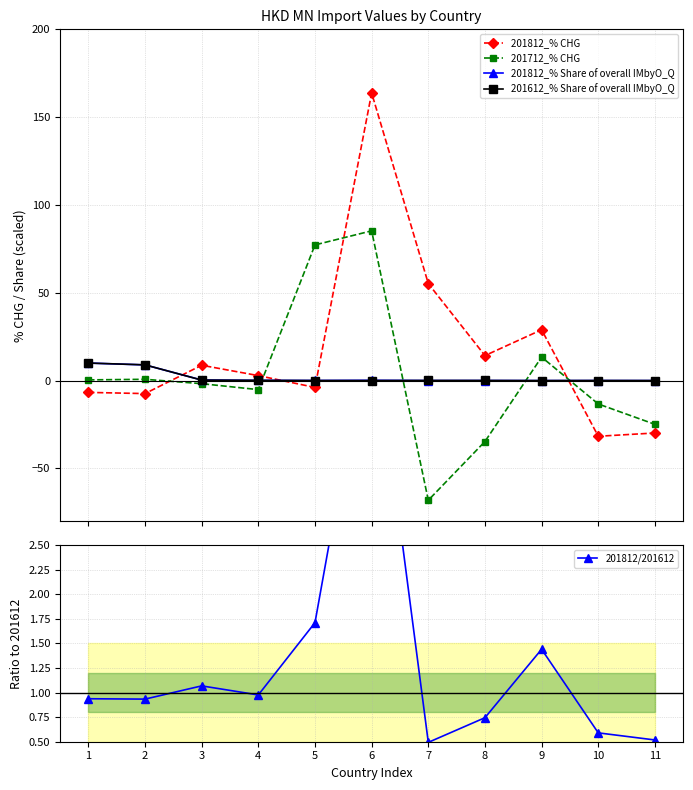

What is the maximum value for 201712_% CHG?

85.3